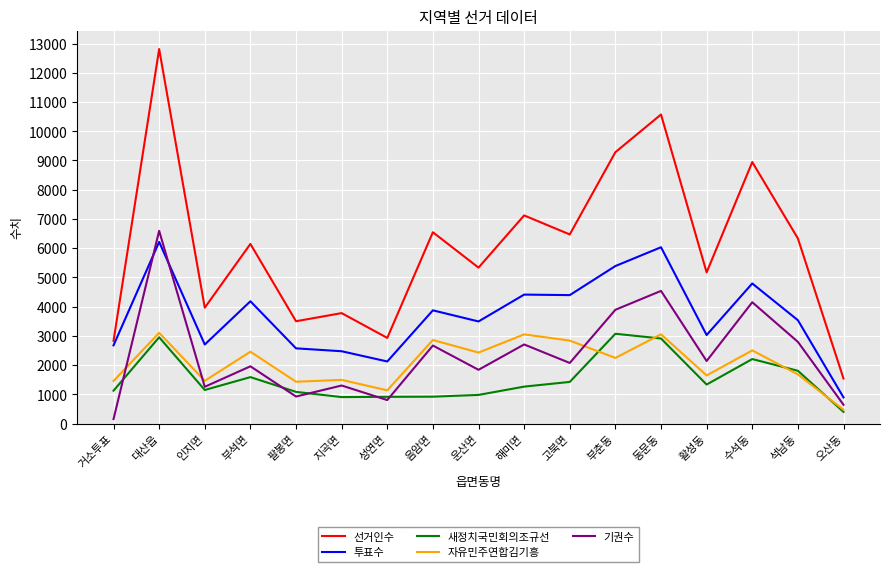

What are all the series names shown in the legend?

선거인수, 투표수, 새정치국민회의조규선, 자유민주연합김기흥, 기권수